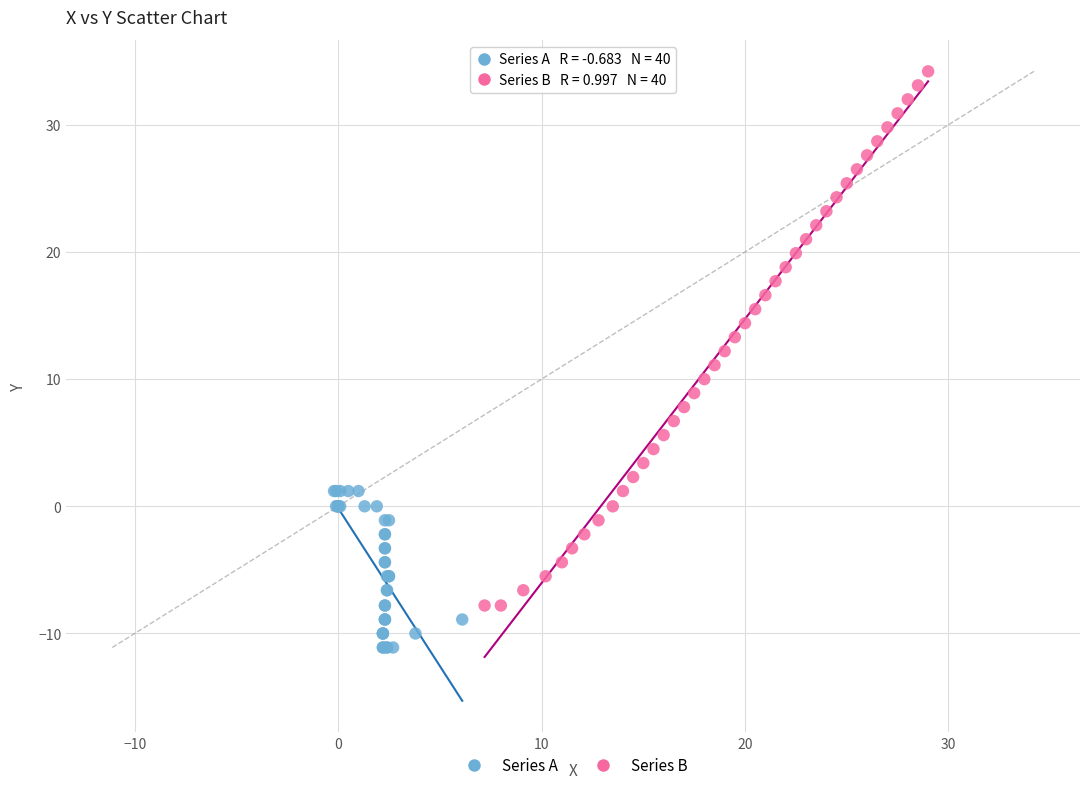

Which series has the largest Y range (max minus min)?

Series B